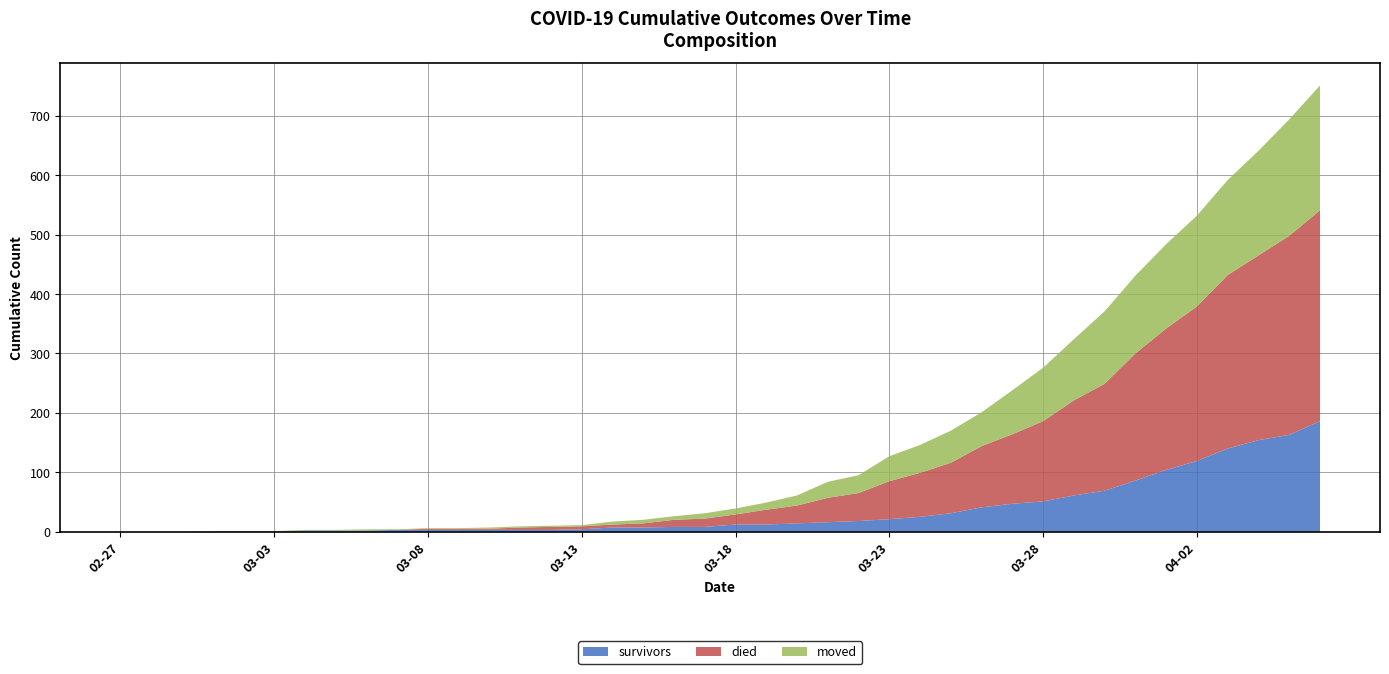

Reading left to right, list all the values displayed in this chart.

survivors: 2020-02-27=0	2020-03-05=2	2020-03-10=3	2020-03-15=7	2020-03-20=14	2020-03-25=31	2020-03-31=86	2020-04-05=163	2020-04-06=186	2020-03-28=51	2020-03-29=61	2020-03-30=69	2020-04-01=104	2020-04-02=119	2020-04-03=140	2020-04-04=154
died: 2020-02-27=0	2020-03-05=0	2020-03-10=2	2020-03-15=7	2020-03-20=30	2020-03-25=85	2020-03-31=214	2020-04-05=335	2020-04-06=355	2020-03-28=135	2020-03-29=160	2020-03-30=180	2020-04-01=238	2020-04-02=260	2020-04-03=292	2020-04-04=311
moved: 2020-02-27=0	2020-03-05=1	2020-03-10=2	2020-03-15=6	2020-03-20=17	2020-03-25=54	2020-03-31=131	2020-04-05=196	2020-04-06=210	2020-03-28=90	2020-03-29=103	2020-03-30=122	2020-04-01=142	2020-04-02=153	2020-04-03=160	2020-04-04=176